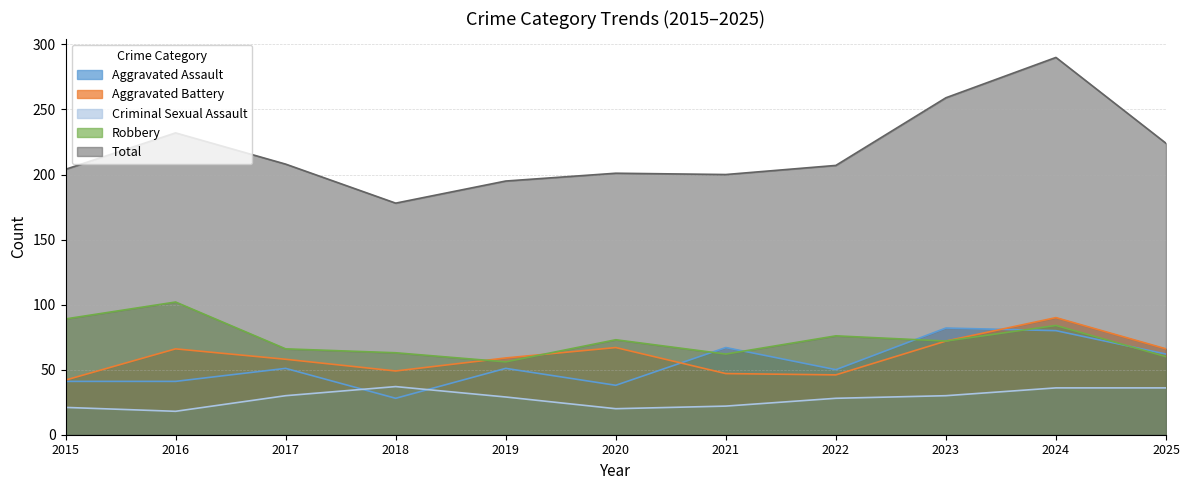

At which label does Aggravated Assault reach its minimum?

2018